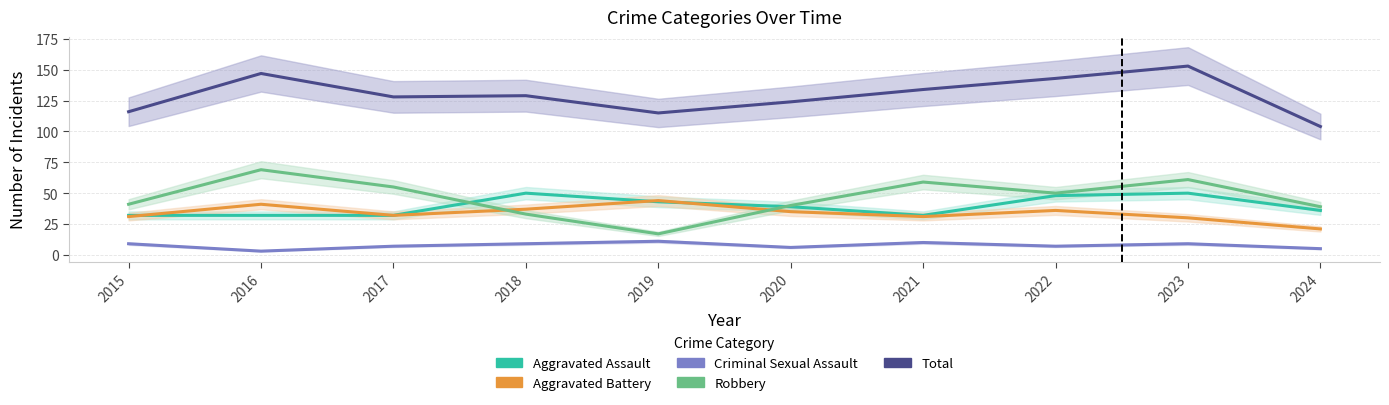

List the labels in order of Robbery value, largest first.

2016, 2023, 2021, 2017, 2022, 2015, 2020, 2024, 2018, 2019